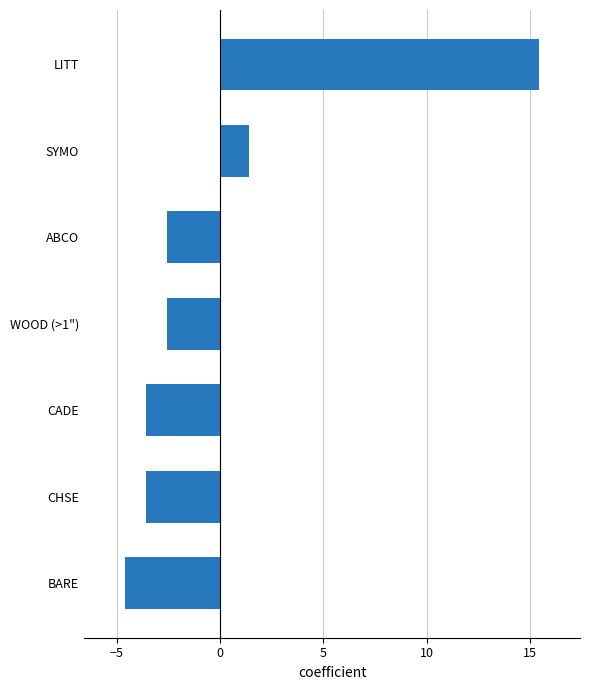

Between LITT and CADE, which is larger?

LITT